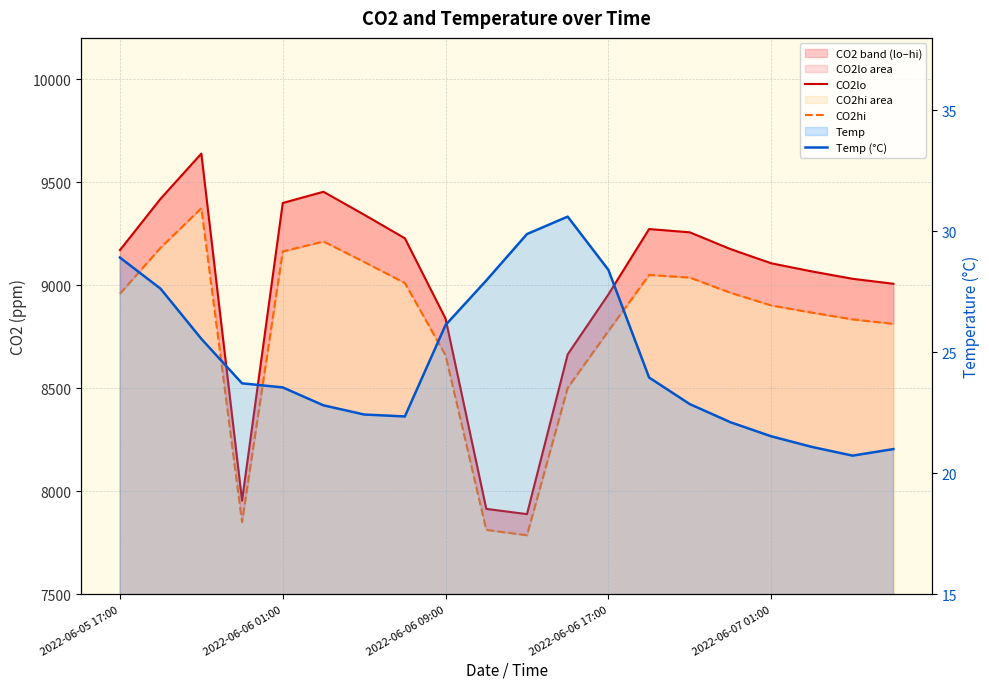

Is it true that CO2lo equals 12146.9 at 13?

False